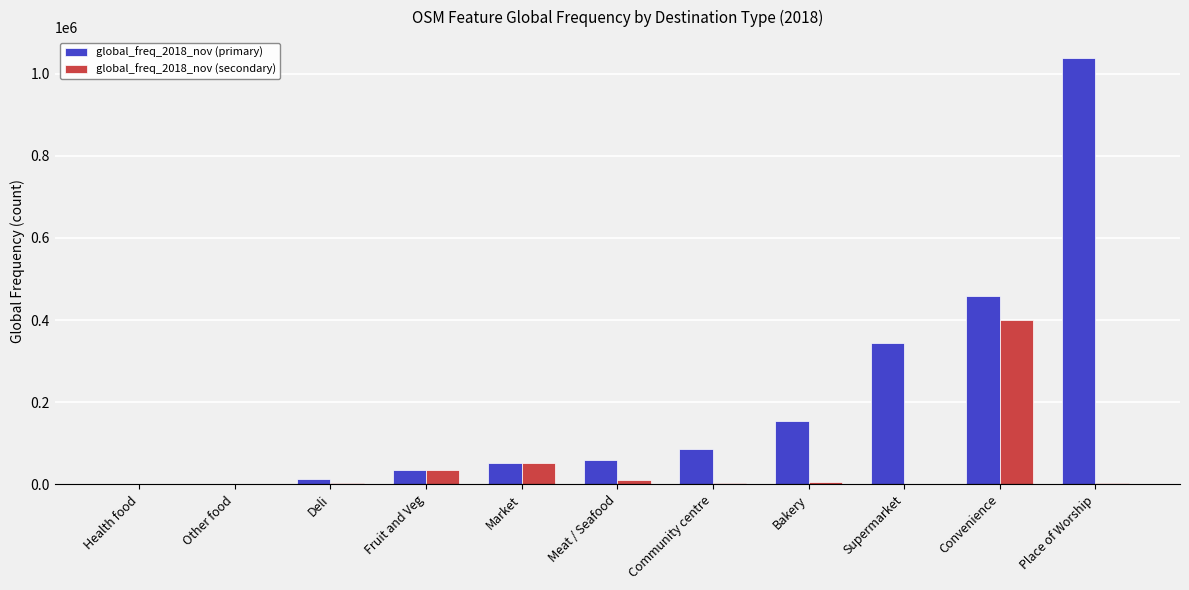

Which series has the largest total across all categories?

global_freq_2018_nov (primary)